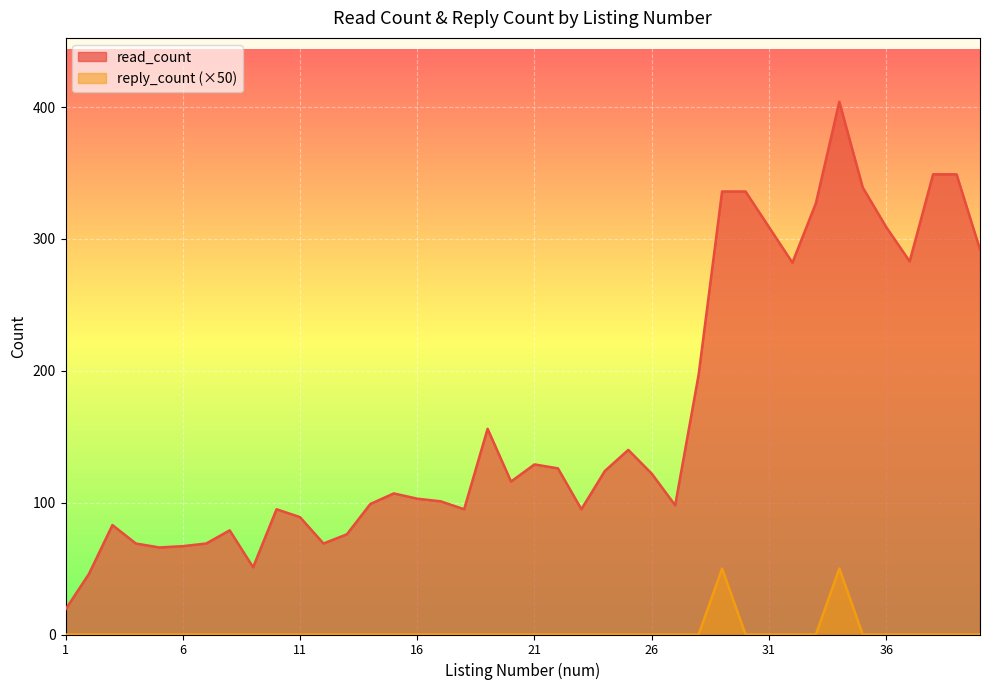

Rank the series at 2 from highest to lowest value.

read_count, reply_count